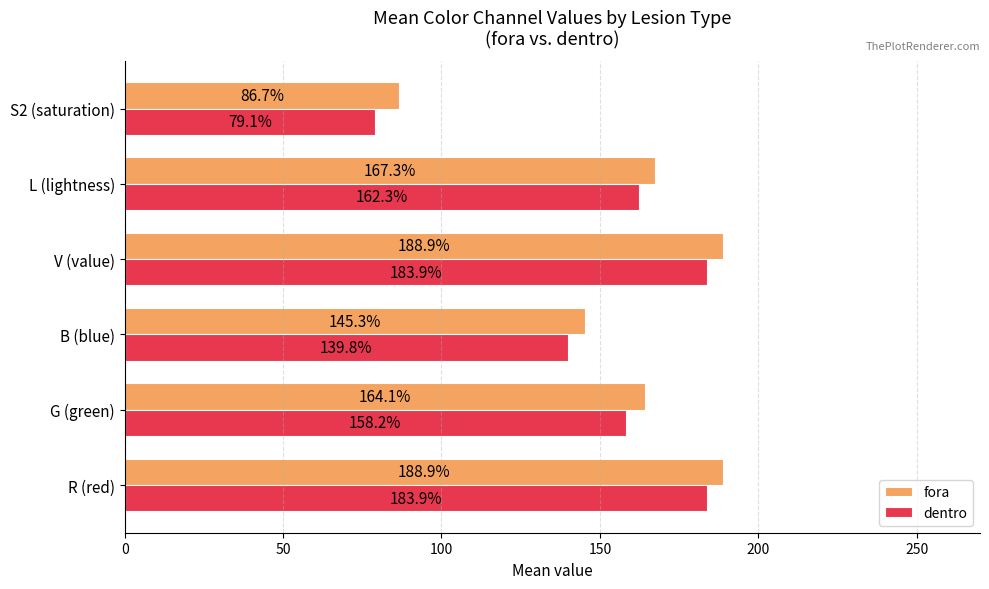

Which category has the lowest value in the fora series?

S2 (saturation)